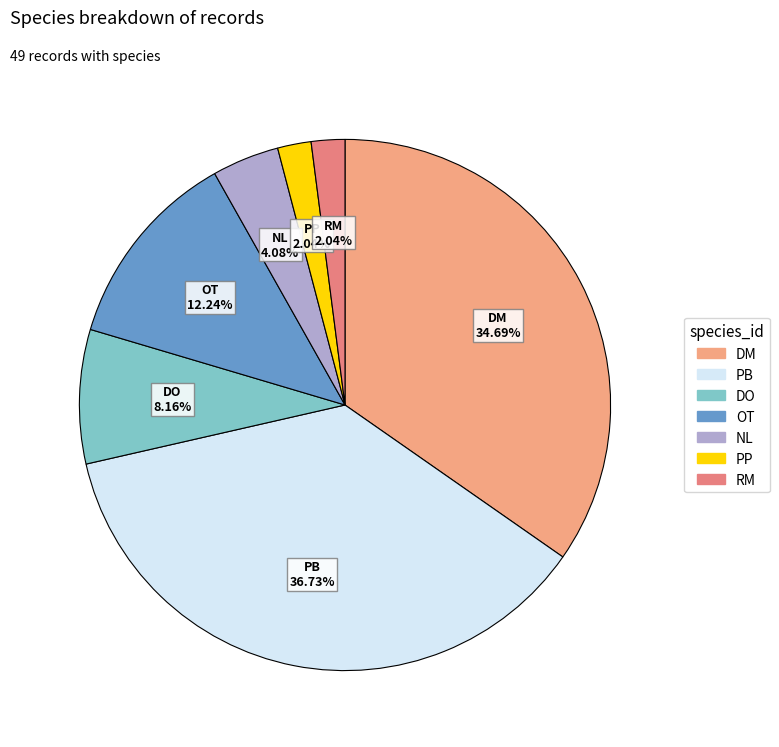

Which category has the biggest portion of the pie?

PB